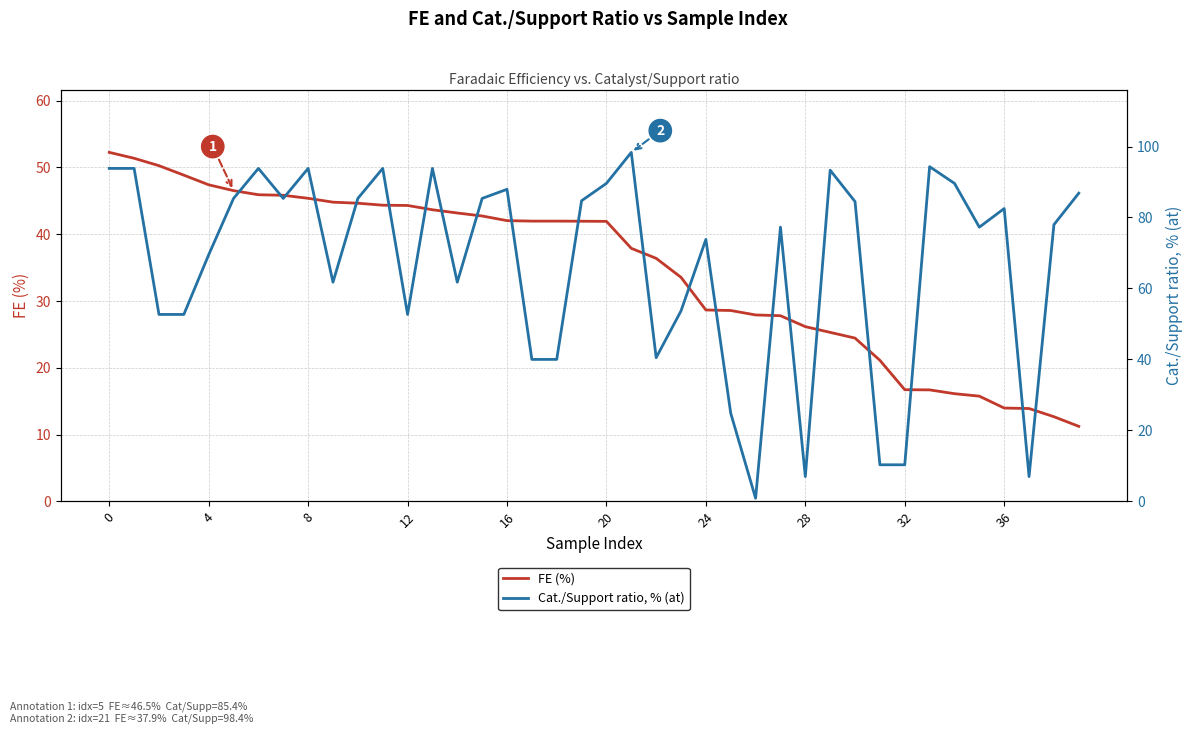

What are all the series names shown in the legend?

FE (%), Cat./Support ratio, % (at)